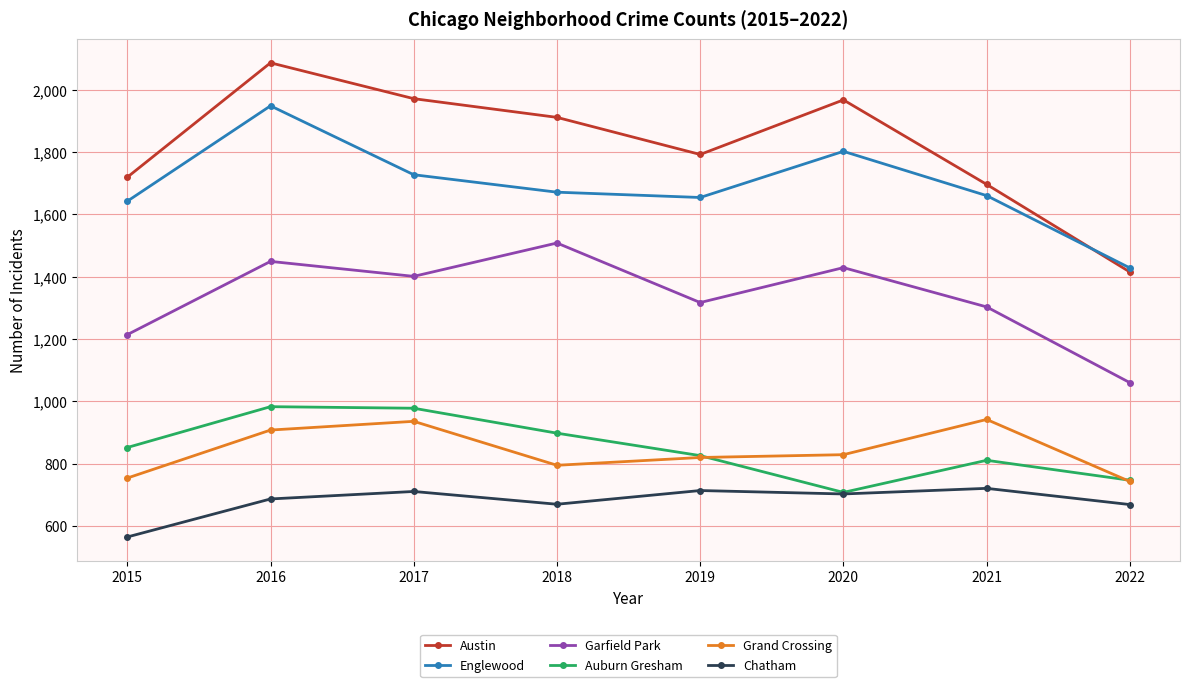

At which category does Grand Crossing reach its first local valley?

2018